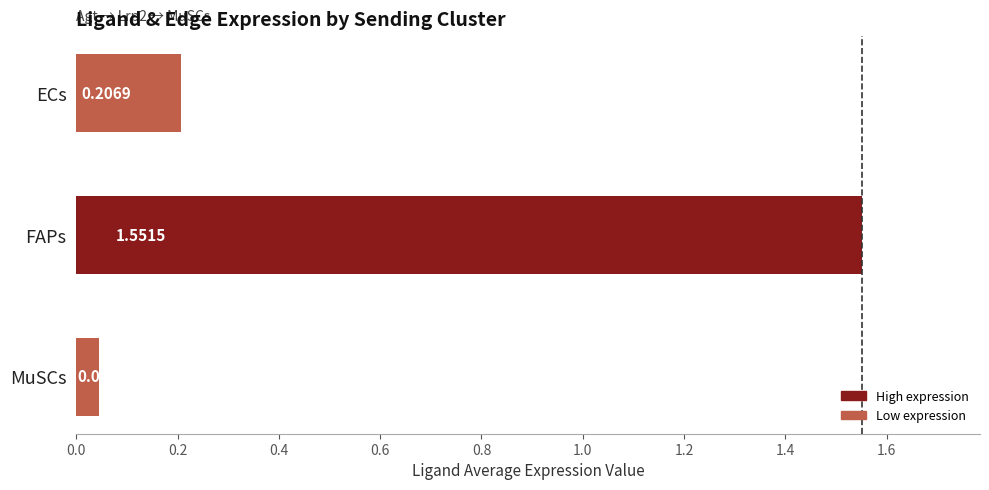

What is the difference between the maximum and minimum values?

1.5